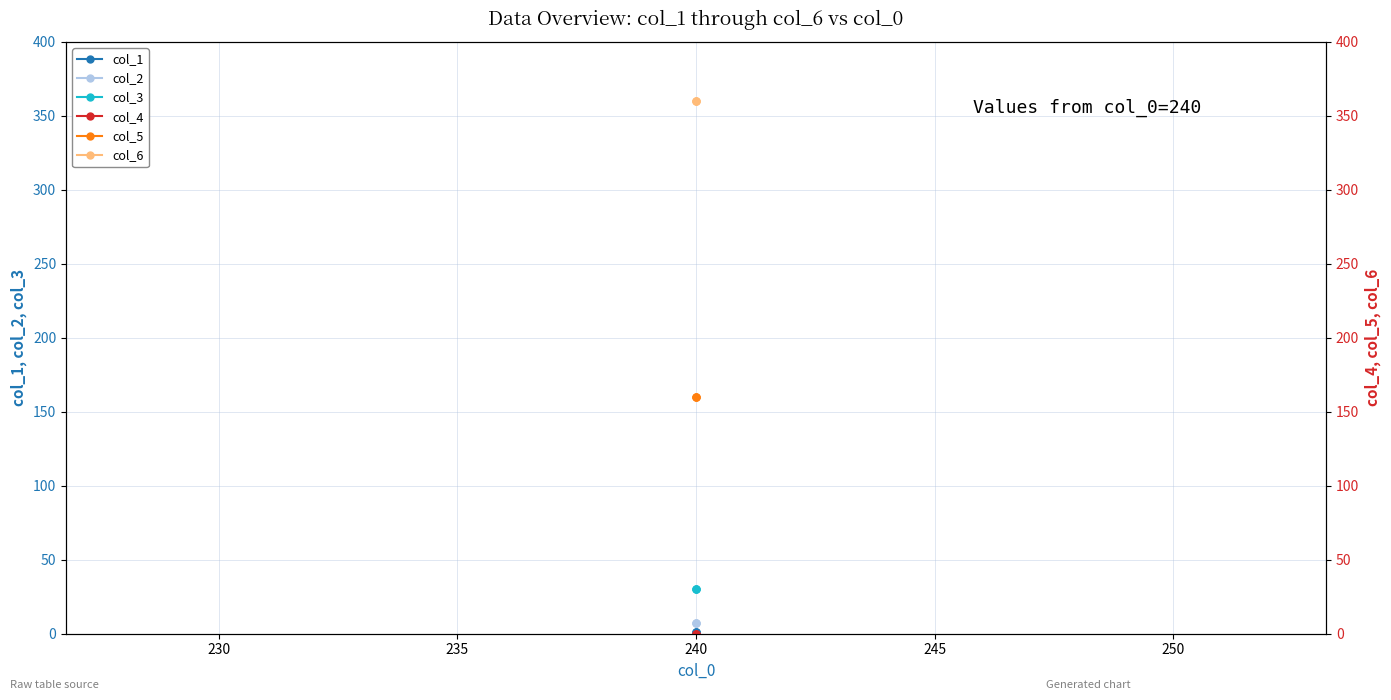

Rank the categories by col_2 value from lowest to highest.

225, 230, 235